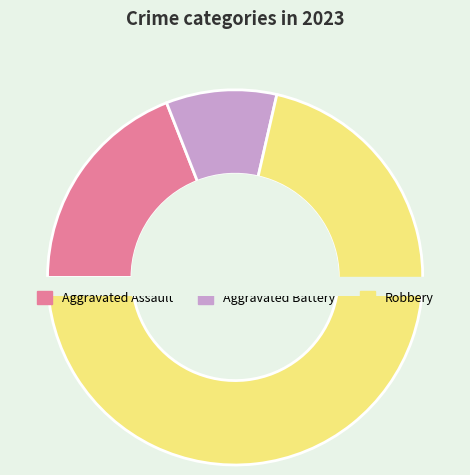

Which slice is the largest?

Robbery